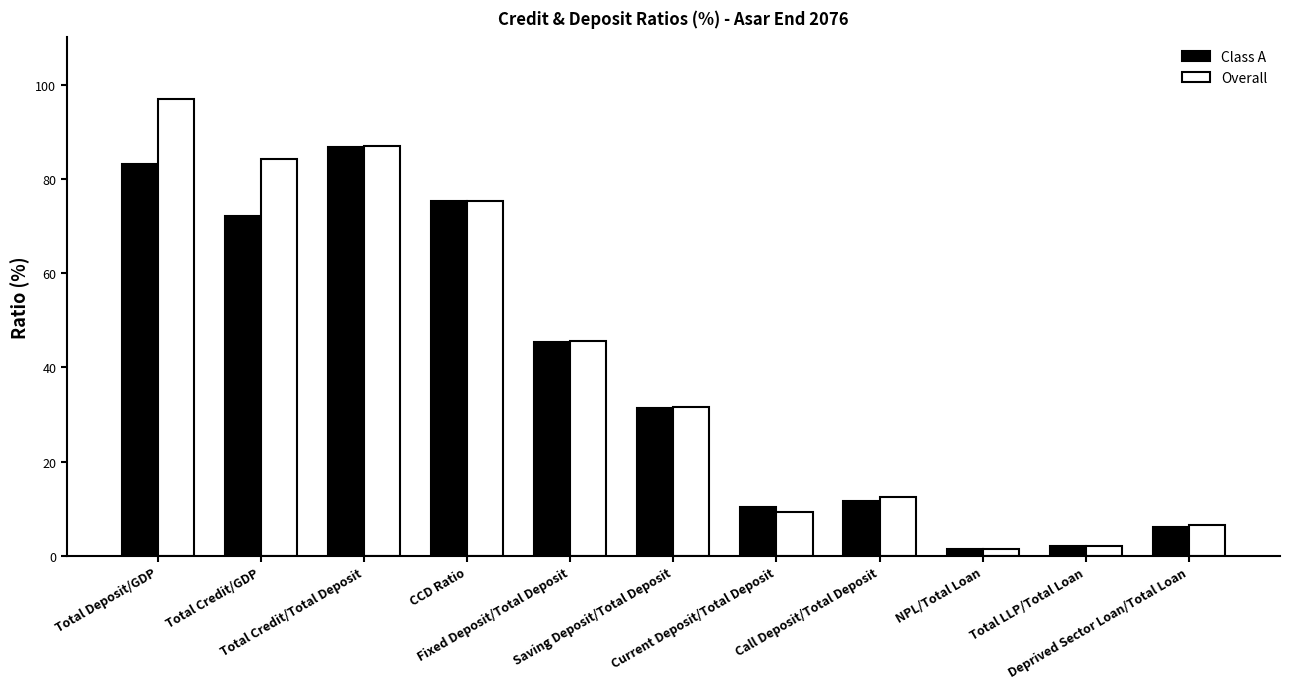

What is the average value of the Overall series?

41.1